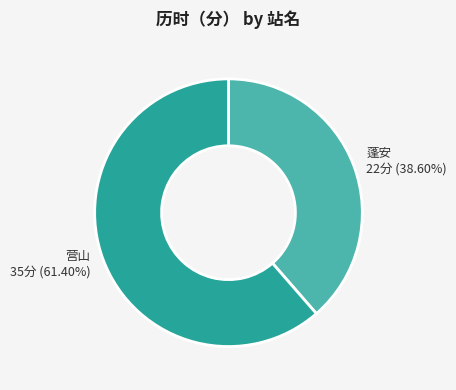

Between 蓬安 and 营山, which is larger?

营山